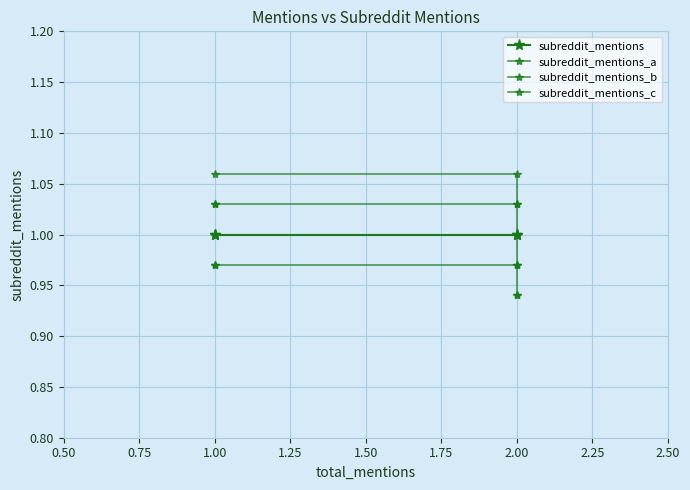

What is the average value of the subreddit_mentions_a series?

1.0